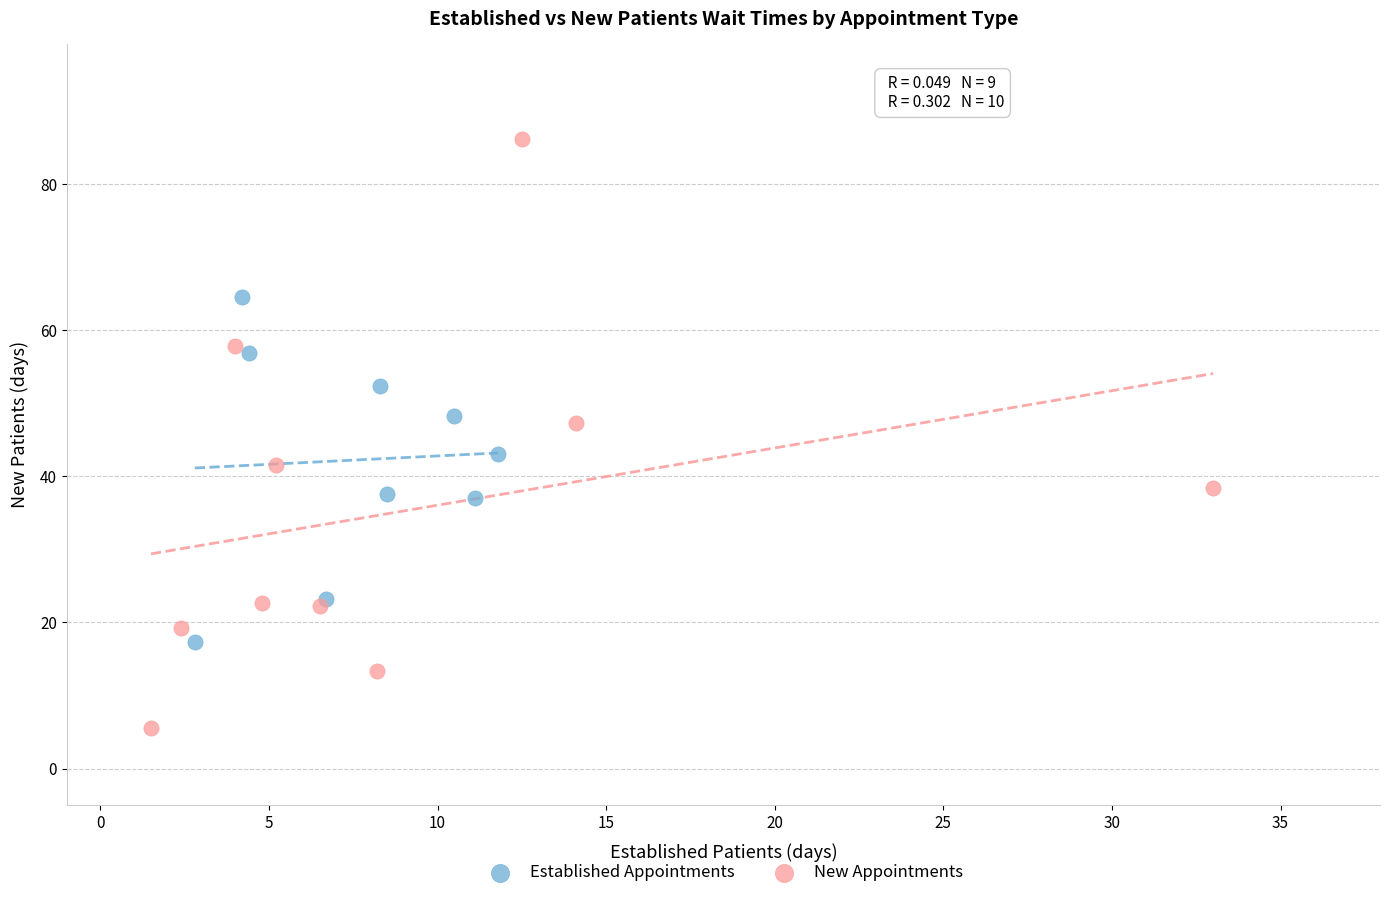

Which series reaches the minimum Y coordinate?

New Appointments